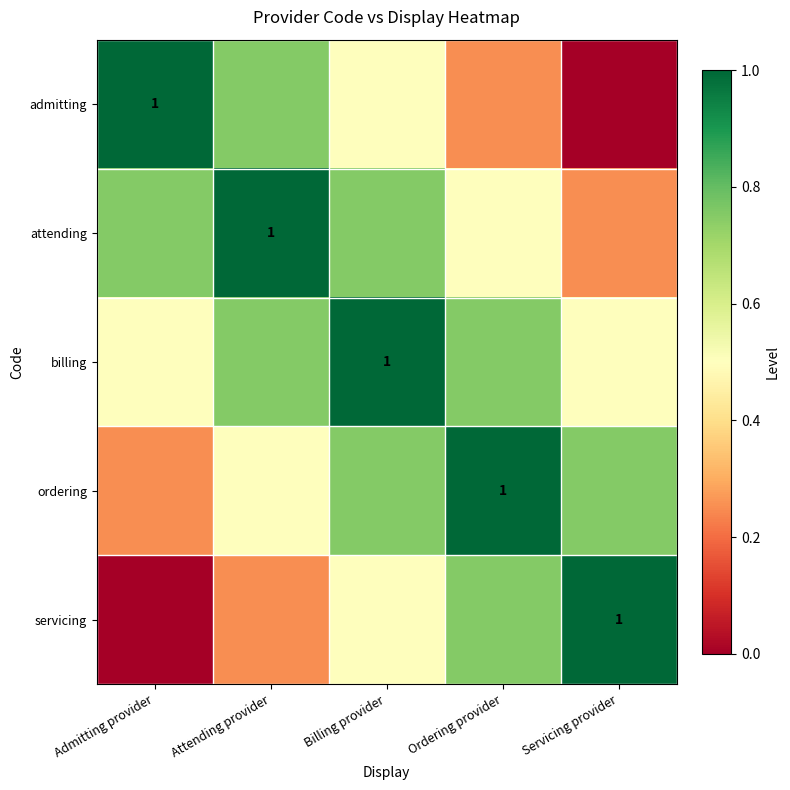

The value of servicing at Ordering provider is 0.8. True or false?

True